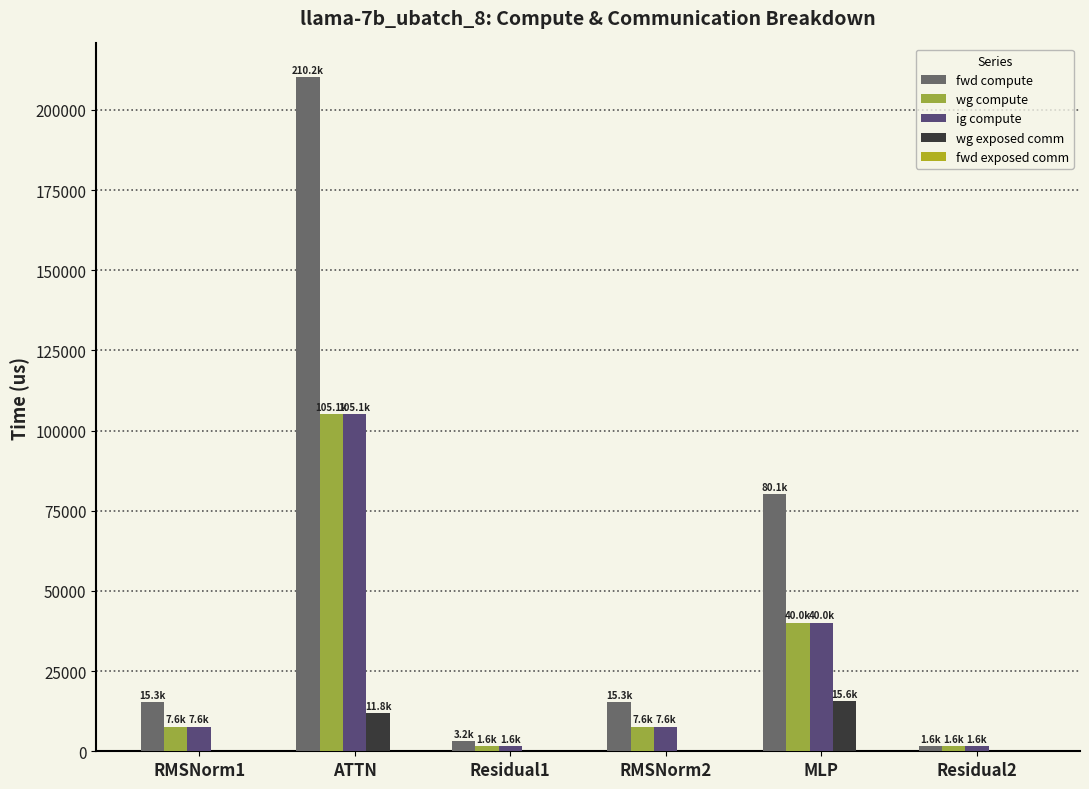

Which series has the largest total across all categories?

fwd compute